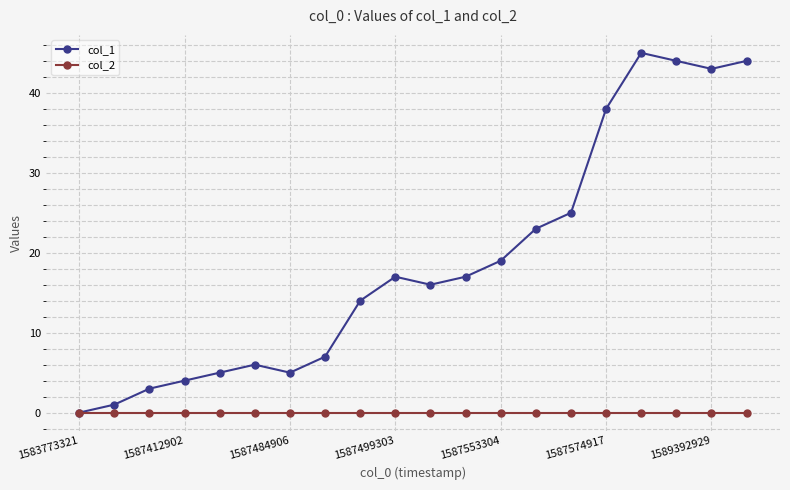

What are all the series names shown in the legend?

col_1, col_2